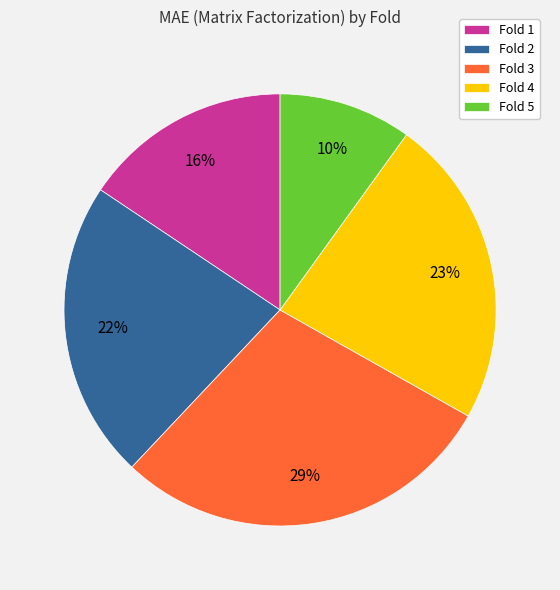

To the nearest percent, what is the average slice percentage?

20%